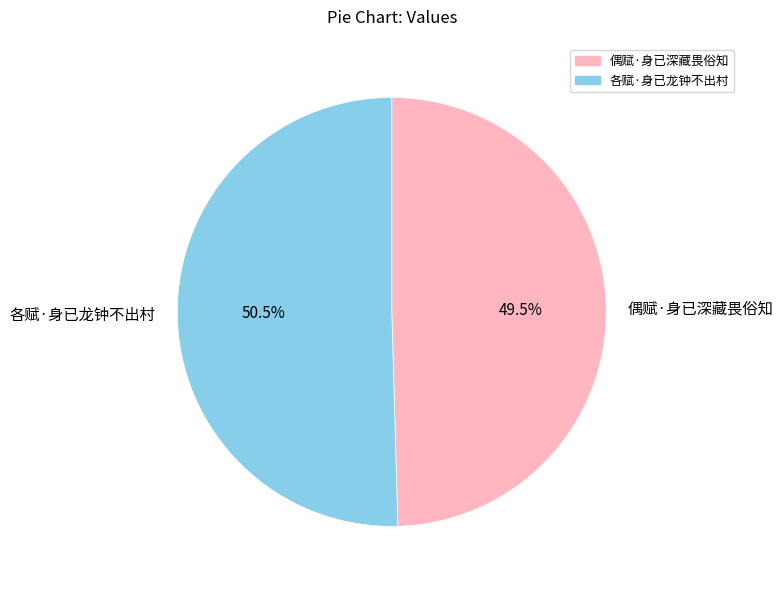

Rank the categories by value from highest to lowest.

各赋·身已龙钟不出村, 偶赋·身已深藏畏俗知